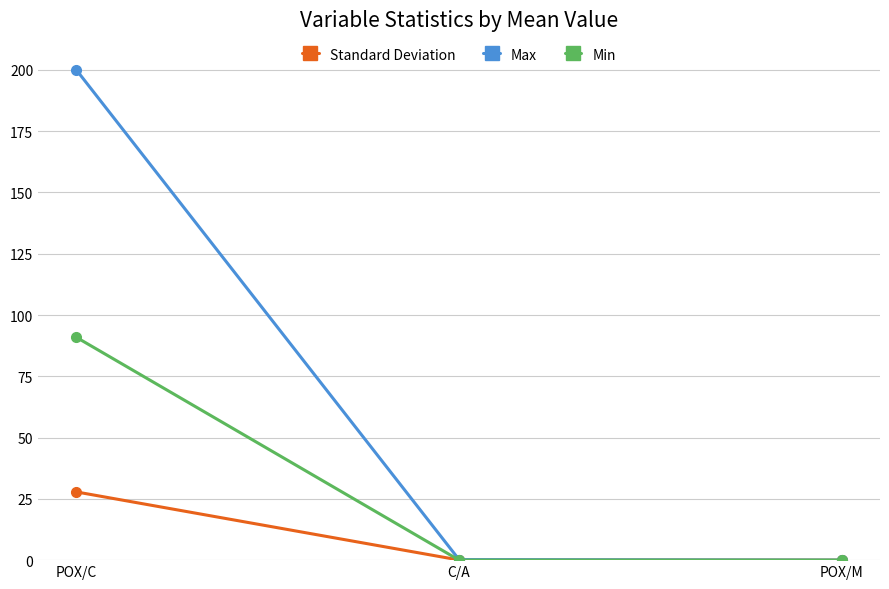

Is it true that Min equals 0.0 at C/A?

True